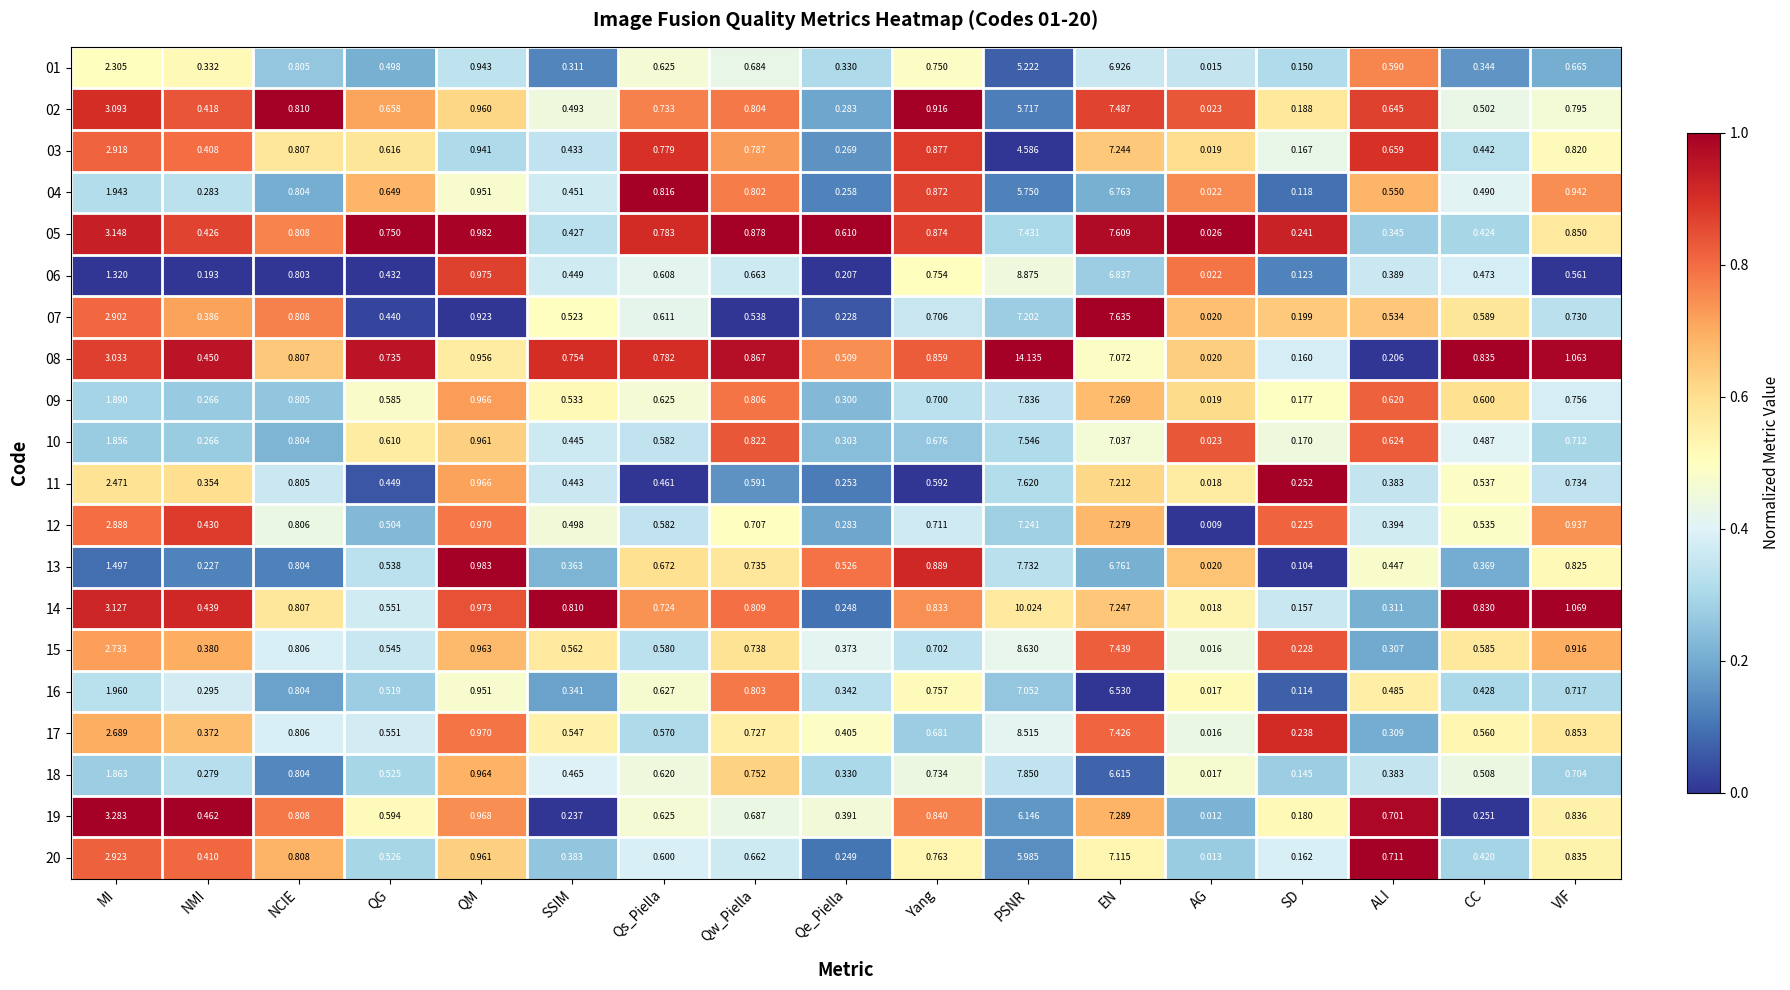

Which series has the largest total across all categories?

08